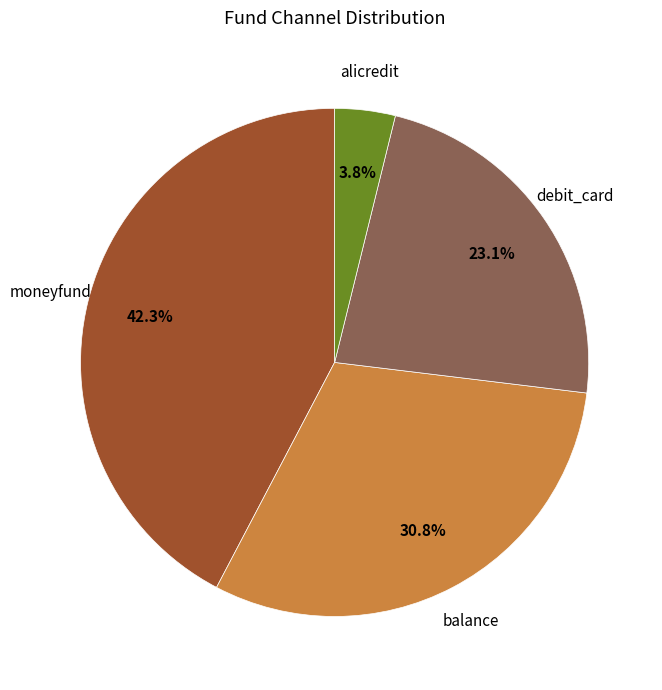

Approximately how many times larger is the value at balance compared to debit_card?

1.3